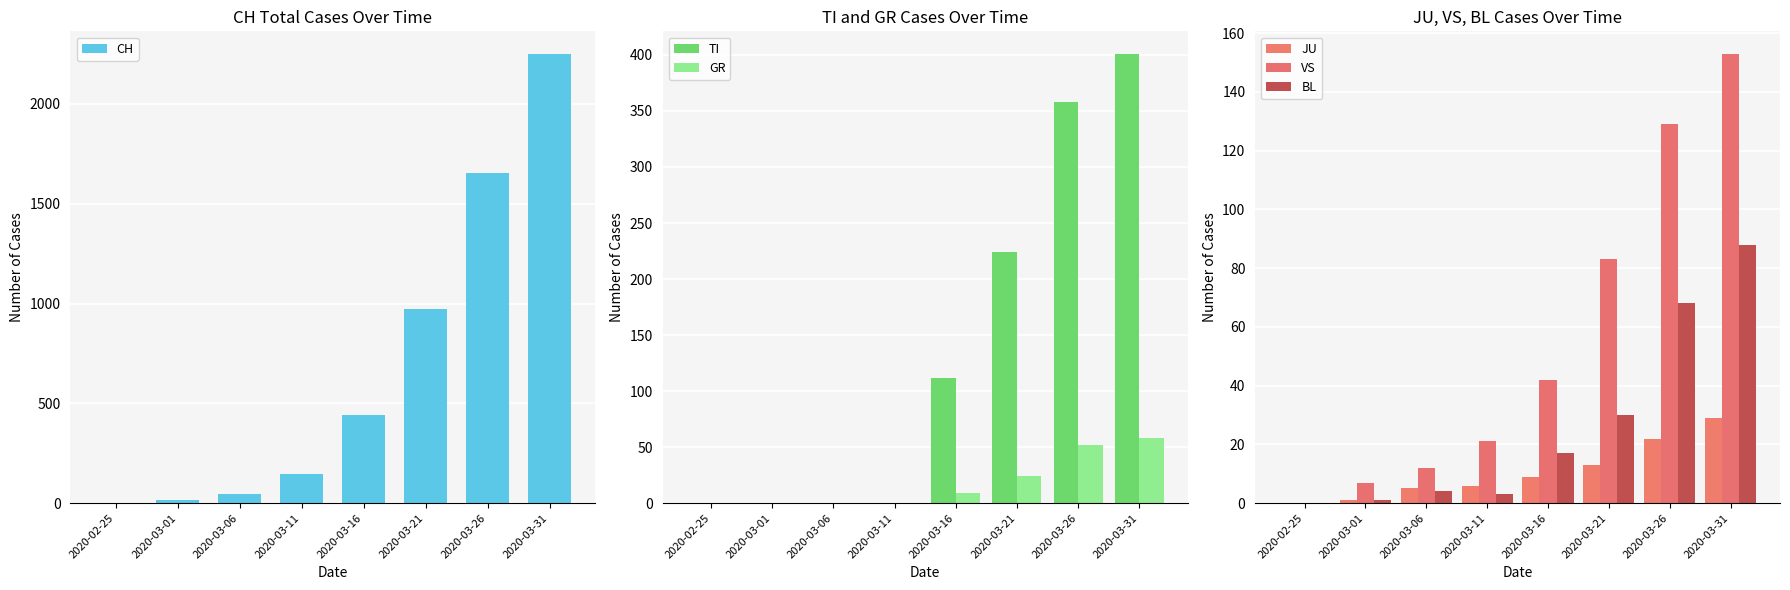

Which series has the largest range (max minus min)?

CH